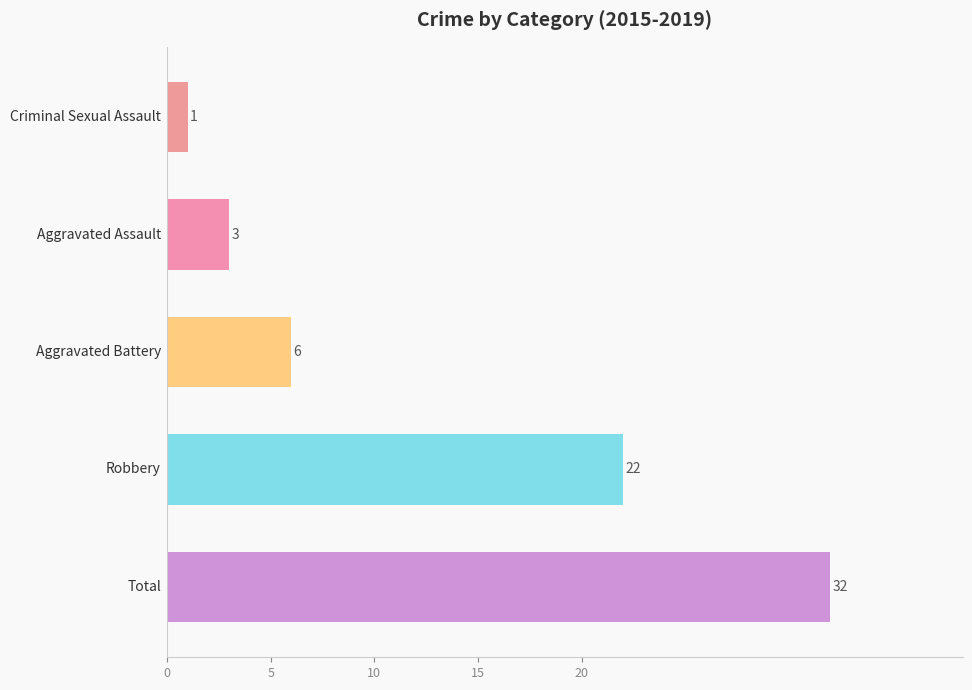

Reading top to bottom, what are all the values shown in this chart?

1	3	6	22	32